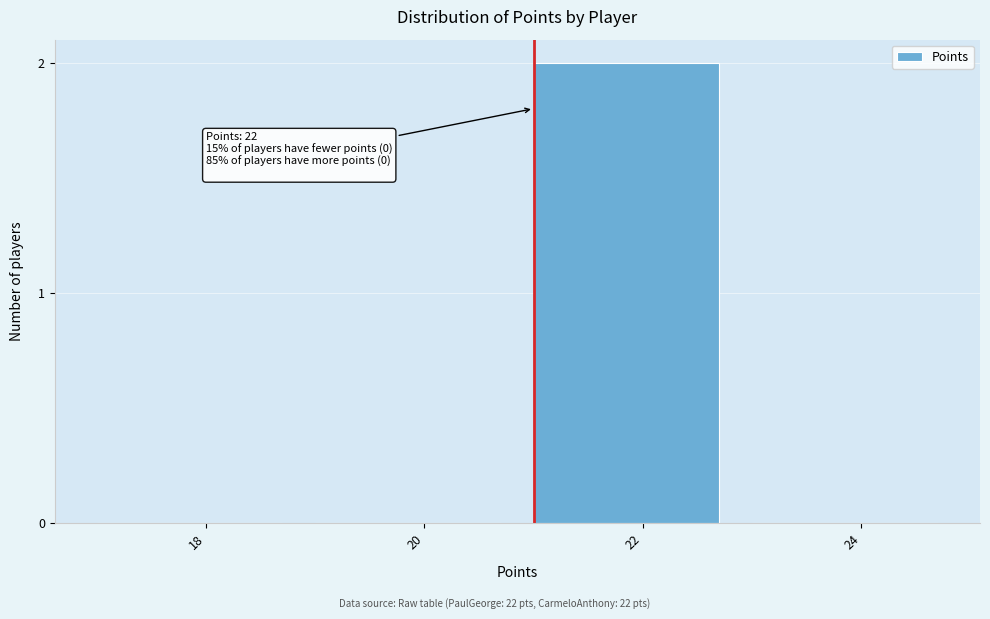

Reading left to right, list all the values displayed in this chart.

18=0	20=0	22=2	24=0